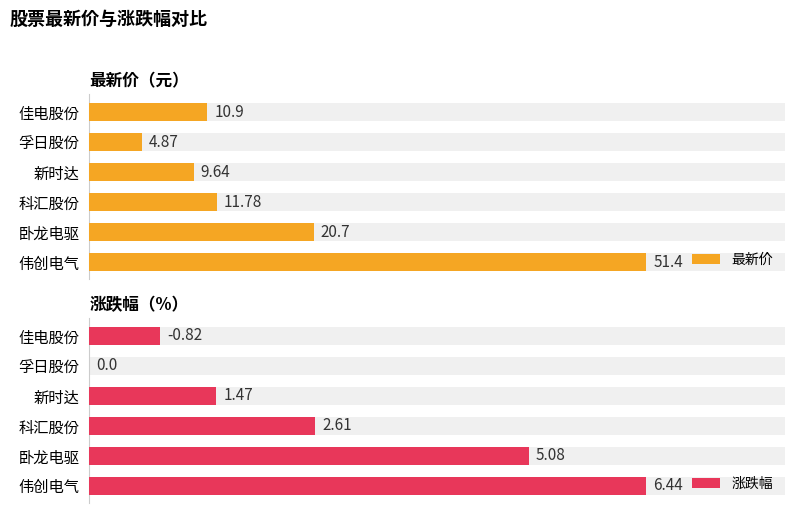

Which series changed the most between 伟创电气 and 佳电股份?

最新价